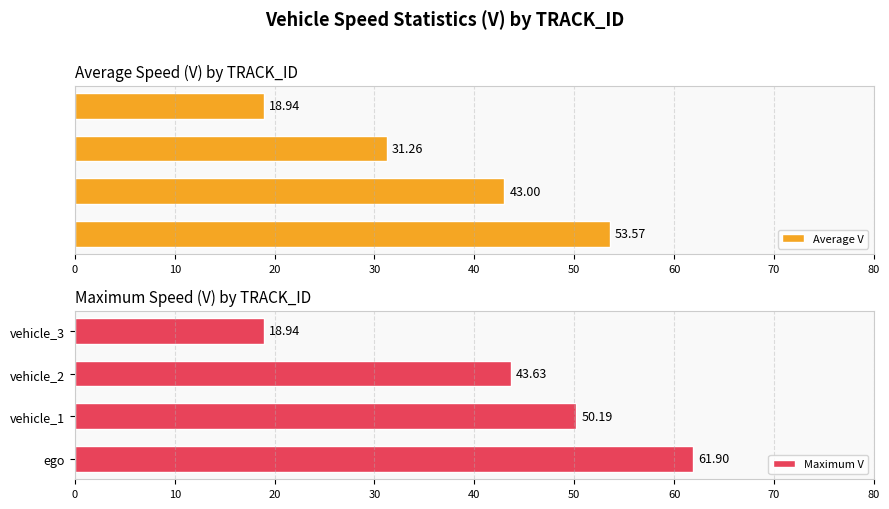

What is the difference between the maximum and minimum values in the Average V series?

34.6